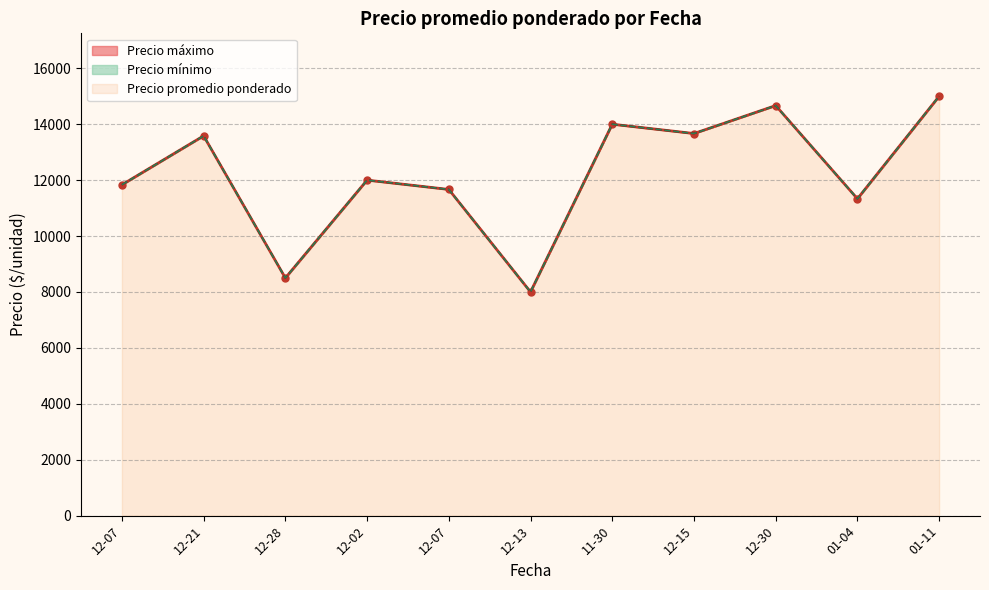

Is it true that Precio promedio ponderado equals 4714 at 2022-12-15?

False